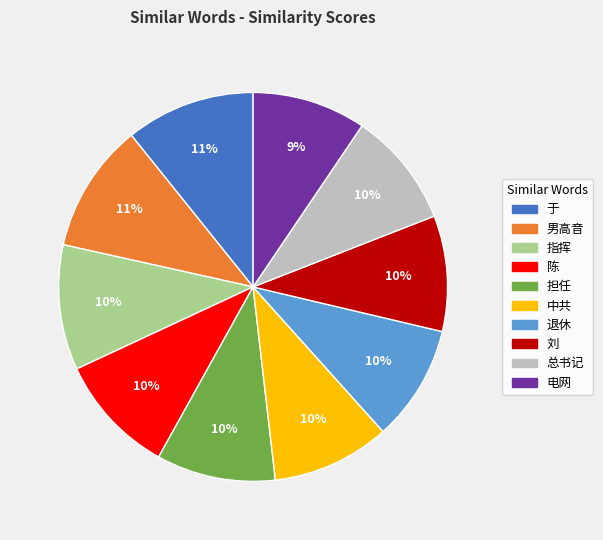

Does any single category account for the majority?

No